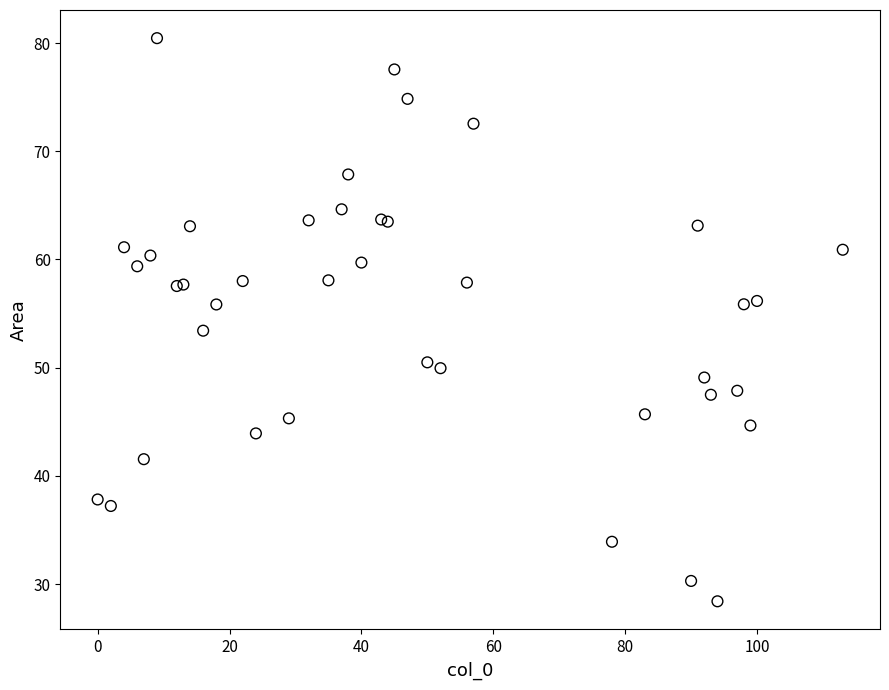

What Y value in the scatter plot is closest to 54?

53.4